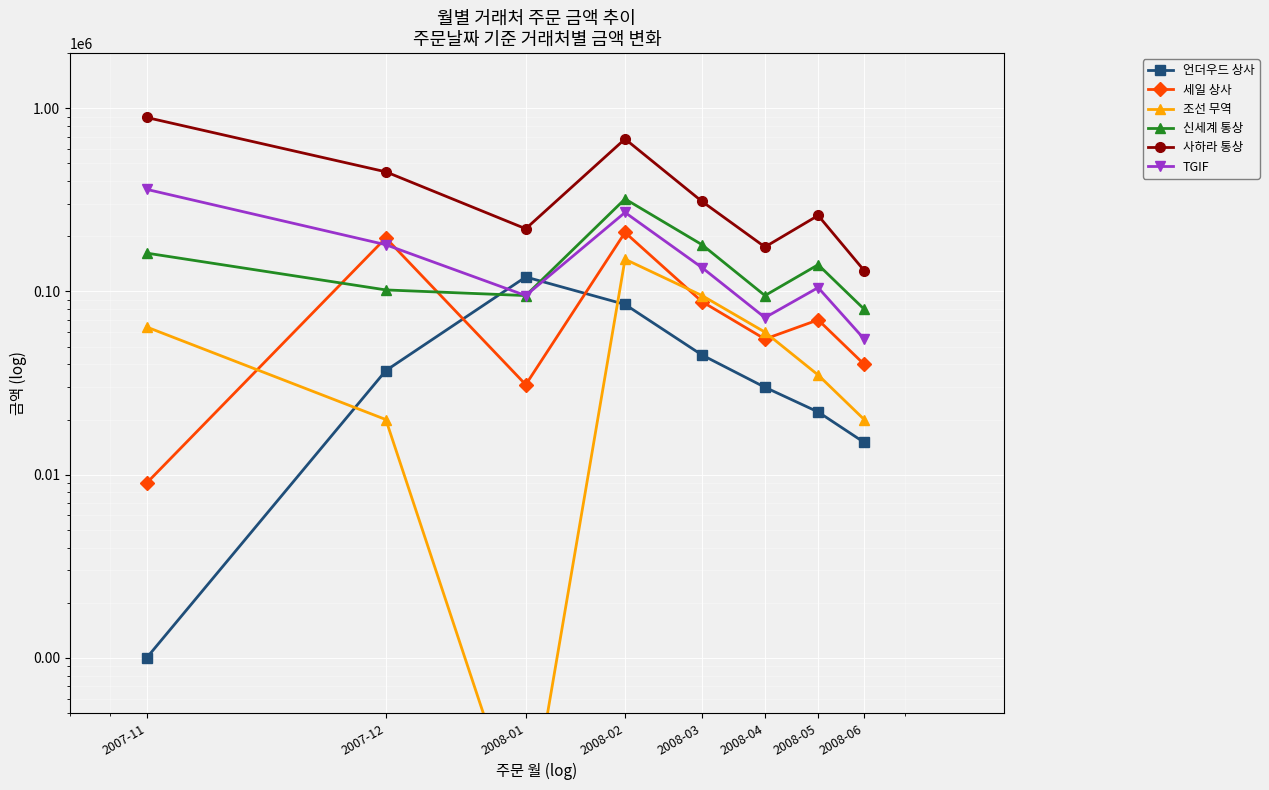

What is the value of the 세일 상사 point at the 2nd from the left?

196000